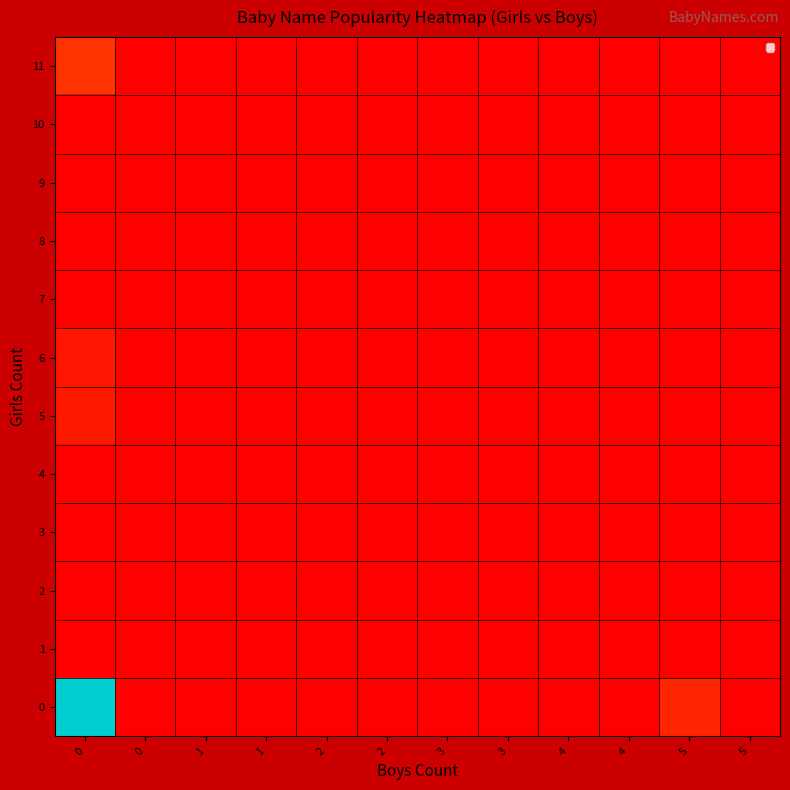

Rank the series at 2 from lowest to highest value.

0, 1, 2, 3, 4, 5, 6, 7, 8, 9, 10, 11